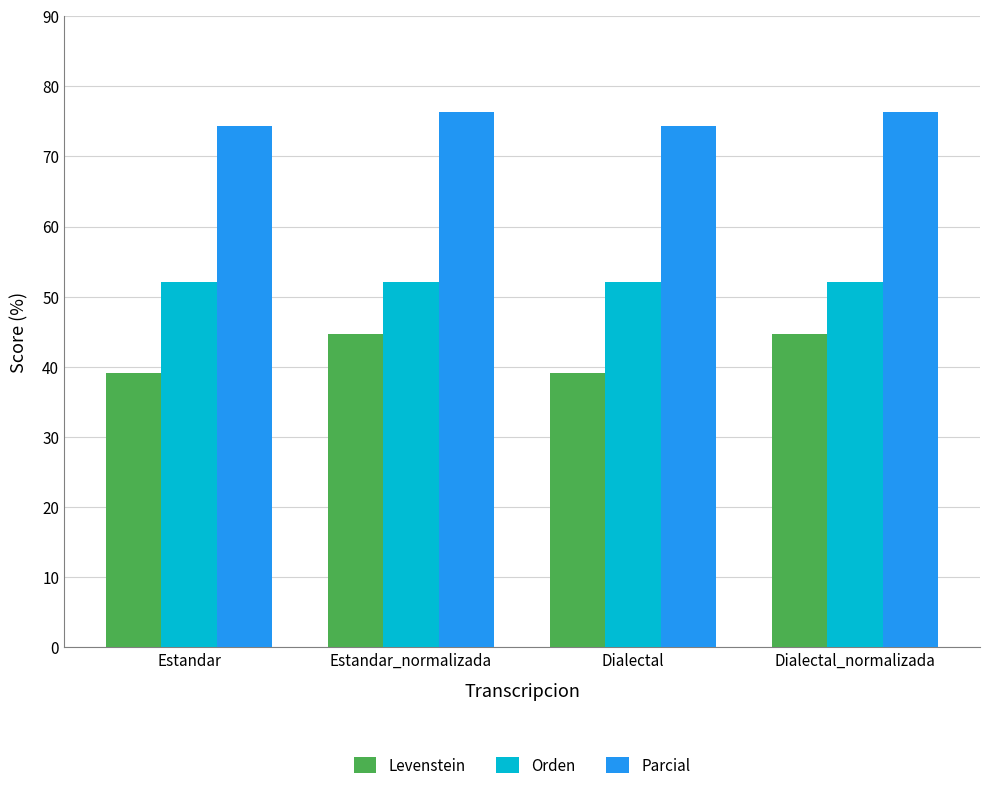

What is the value of the Parcial bar at the 4th from the left?

76.3